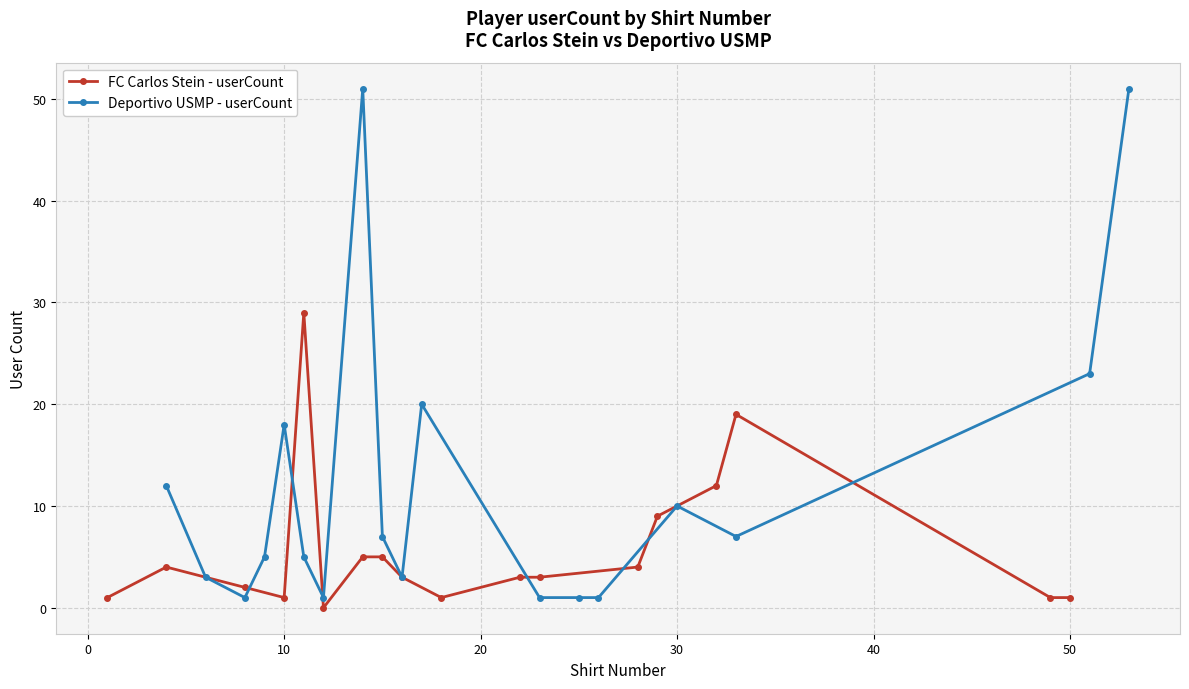

True or false: Deportivo USMP - userCount and FC Carlos Stein - userCount intersect in this chart.

True